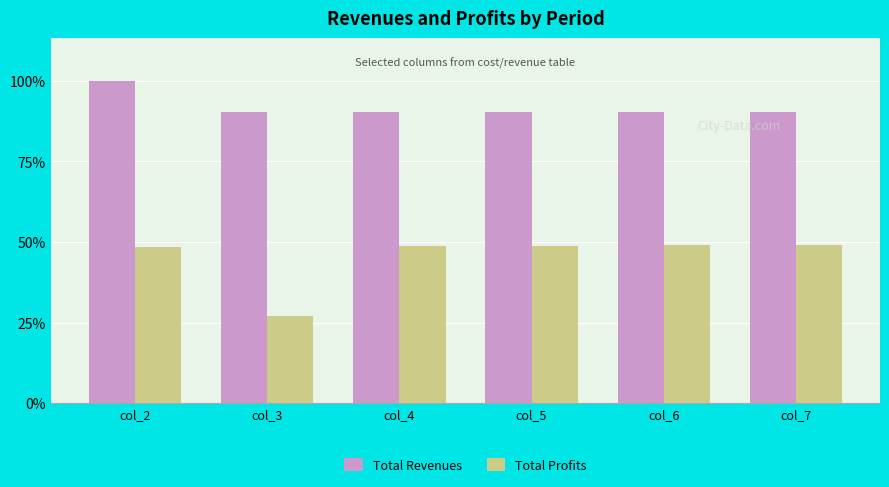

Which category has the lowest value across all series?

col_3